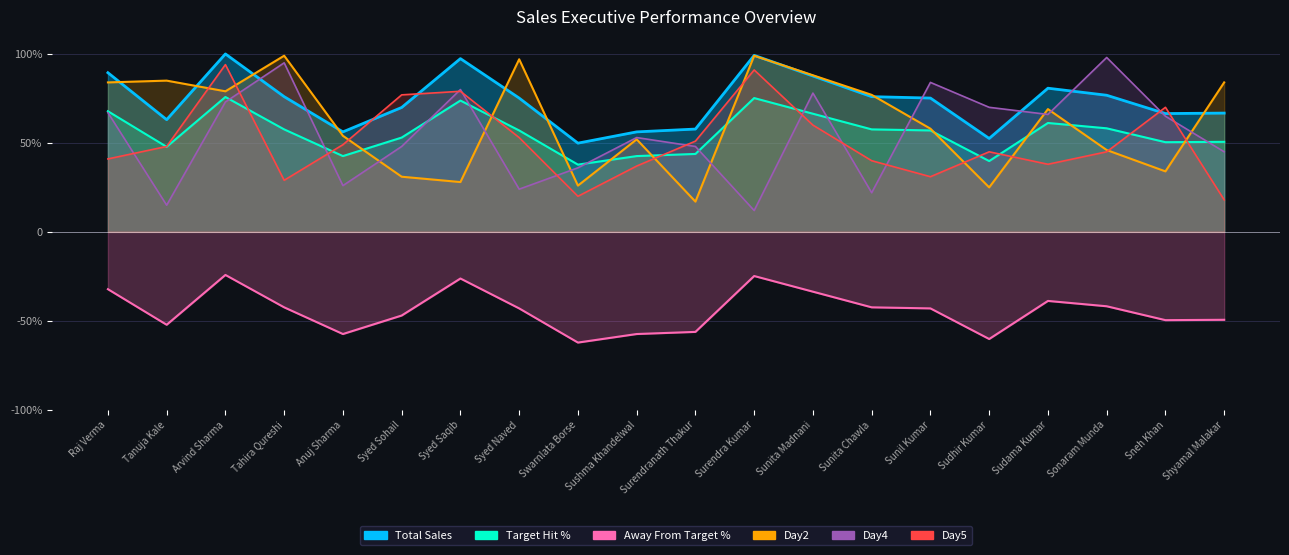

What is the maximum value for Day2?

1.0